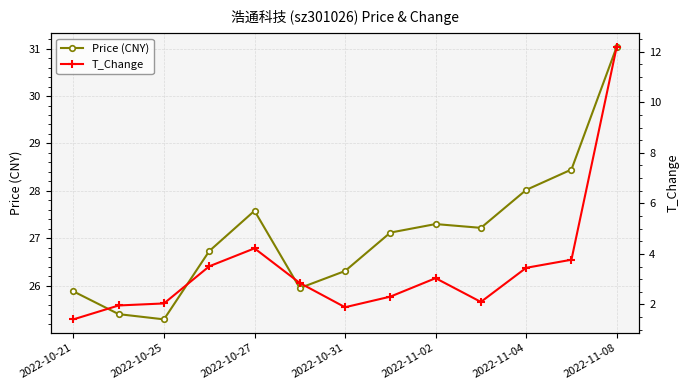

The Price (CNY) series shows 44.8 at 2022-10-31. True or false?

False